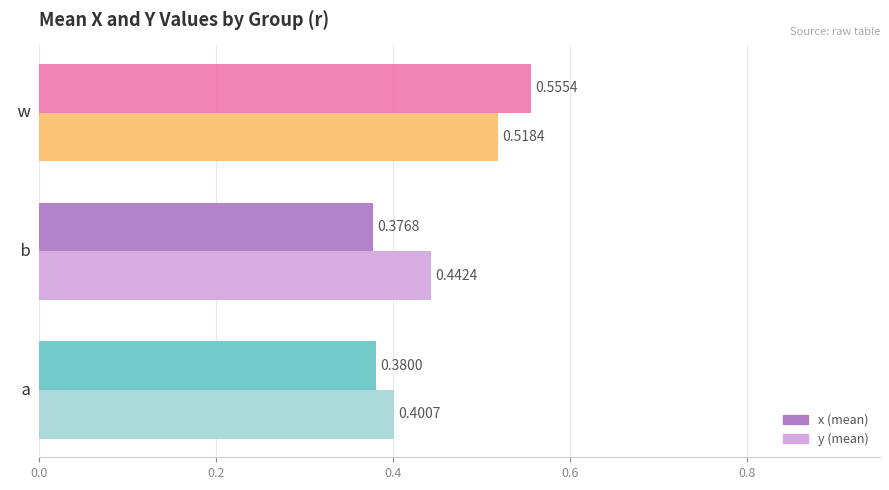

At which category is the sum across all series the highest?

  w